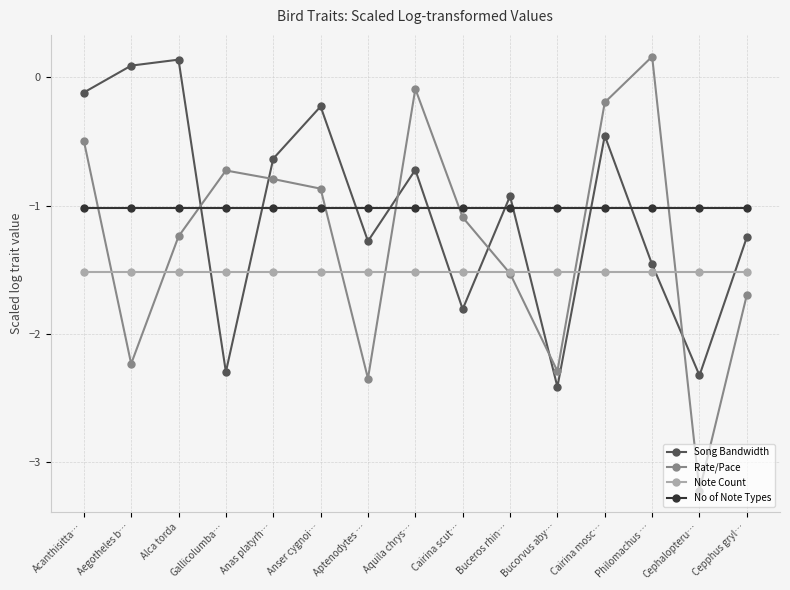

Which category has the lowest value across all series?

Cephalopteru…